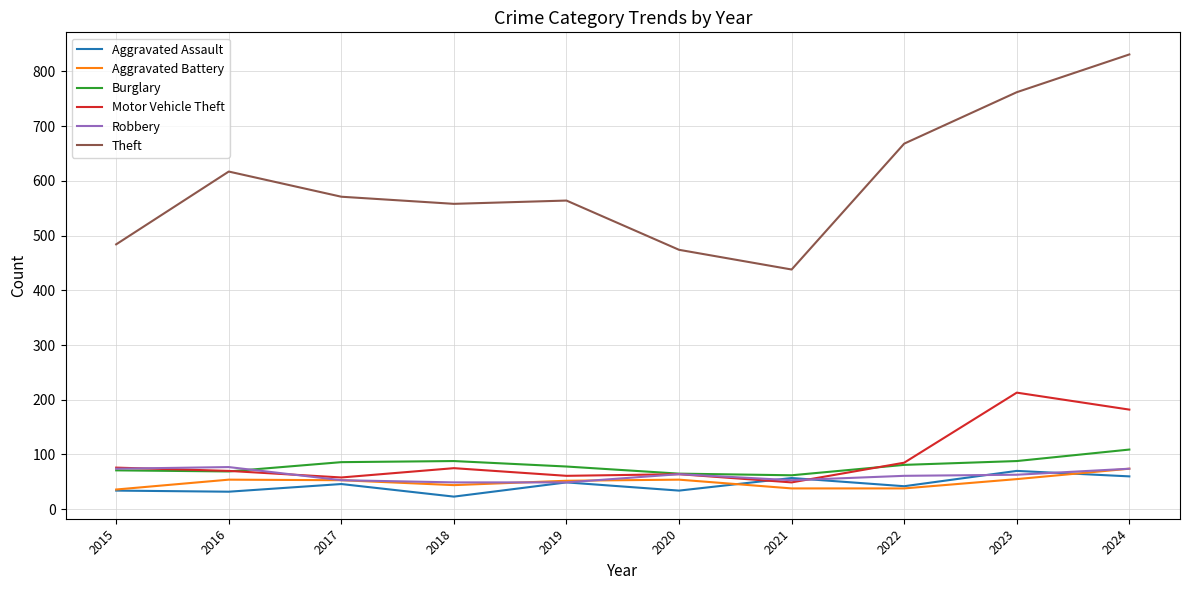

True or false: Aggravated Battery and Theft intersect in this chart.

False